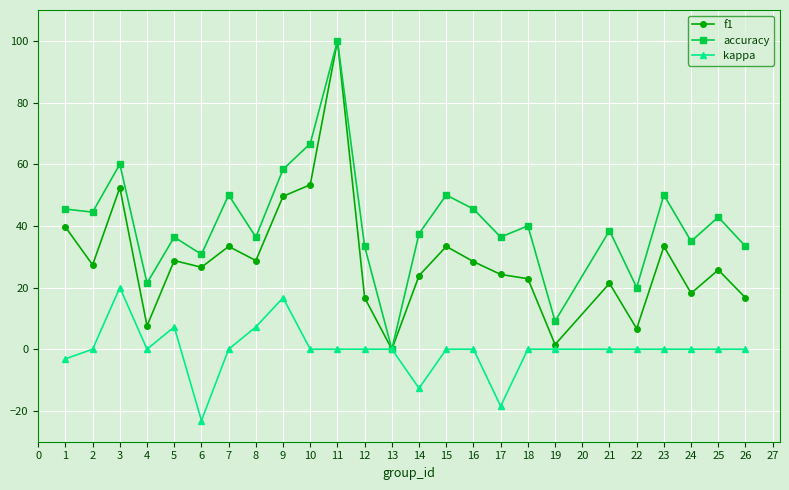

Does the chart display data point markers on the line(s)?

Yes